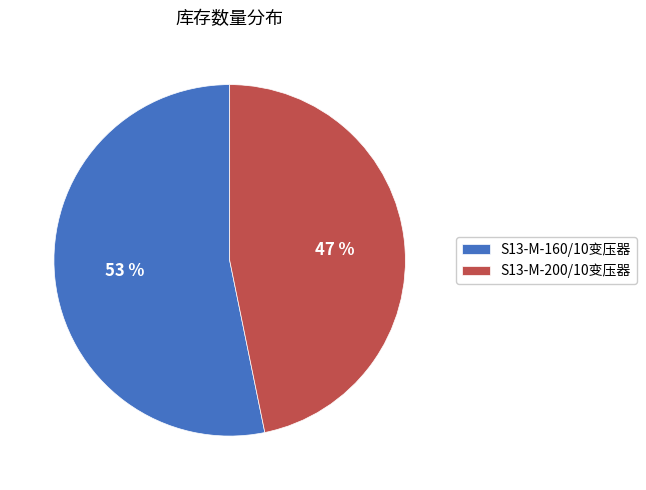

To the nearest percent, what percentage of the pie is S13-M-160/10变压器?

53%